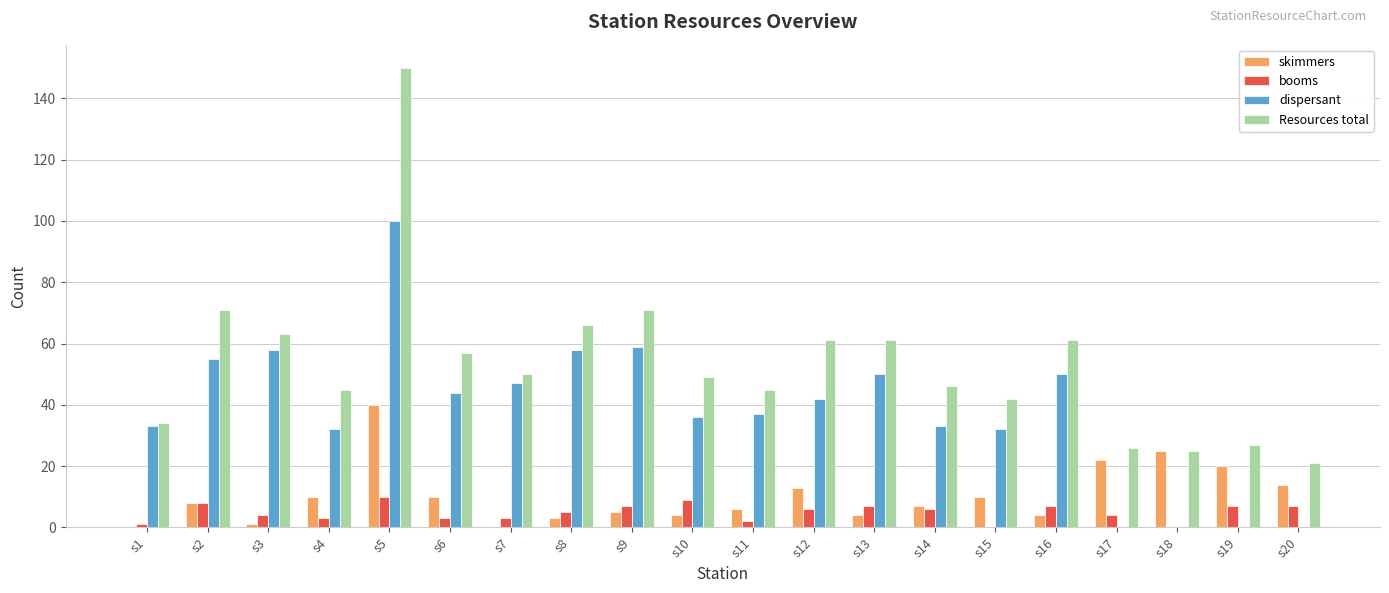

What is the sum of all skimmers values?

206